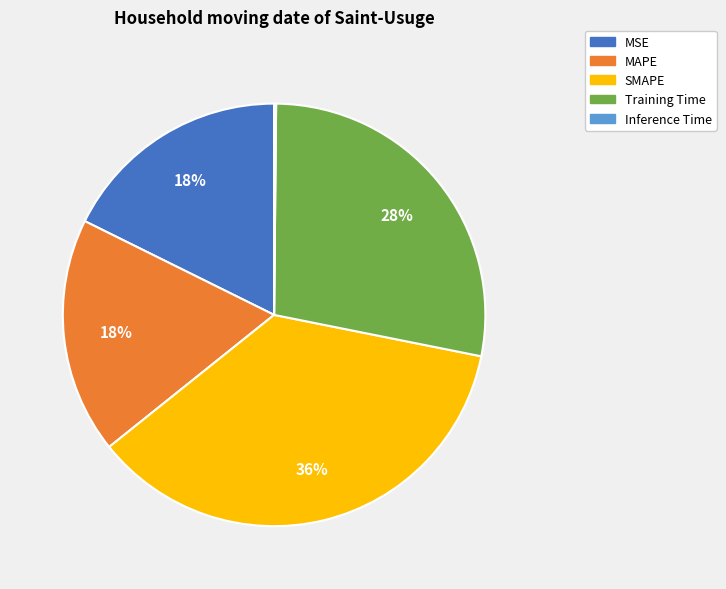

To the nearest percent, what is the difference between the largest and smallest slice percentages?

36%